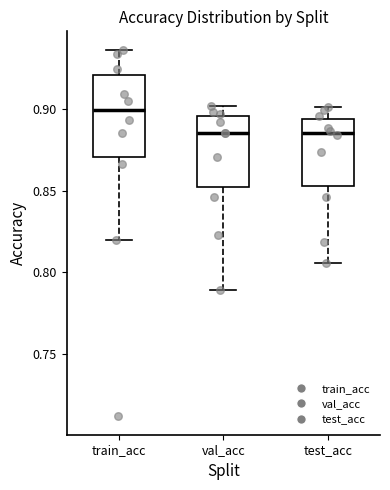

Comparing the boxes themselves (not the whiskers), which one is the tallest?

train_acc